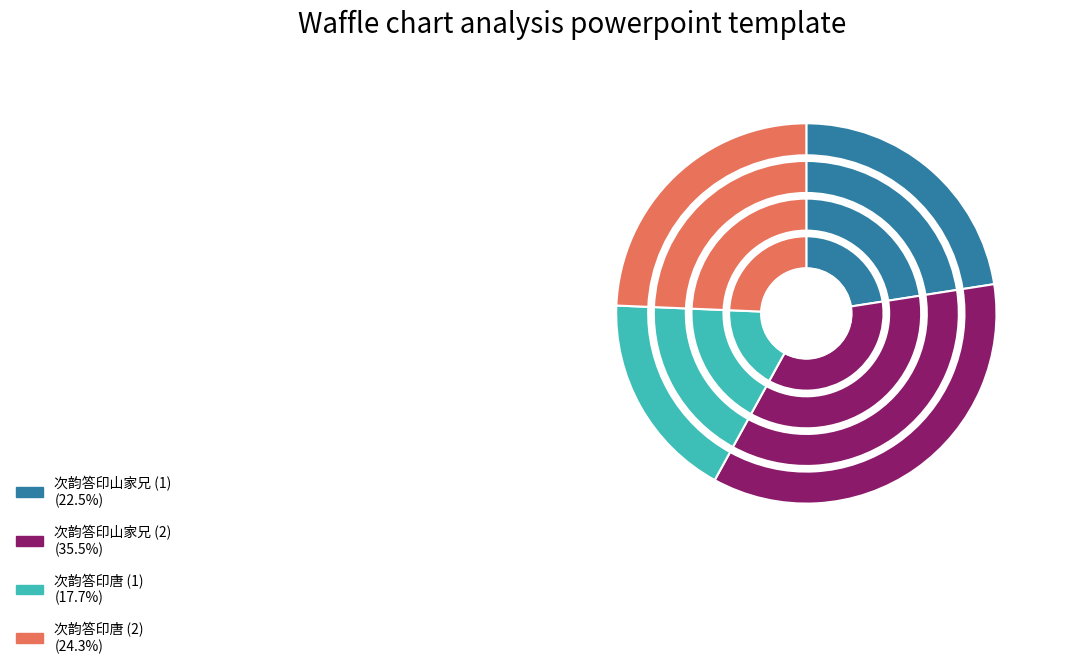

True or false: 次韵答印山家兄 accounts for 29% of the total.

False